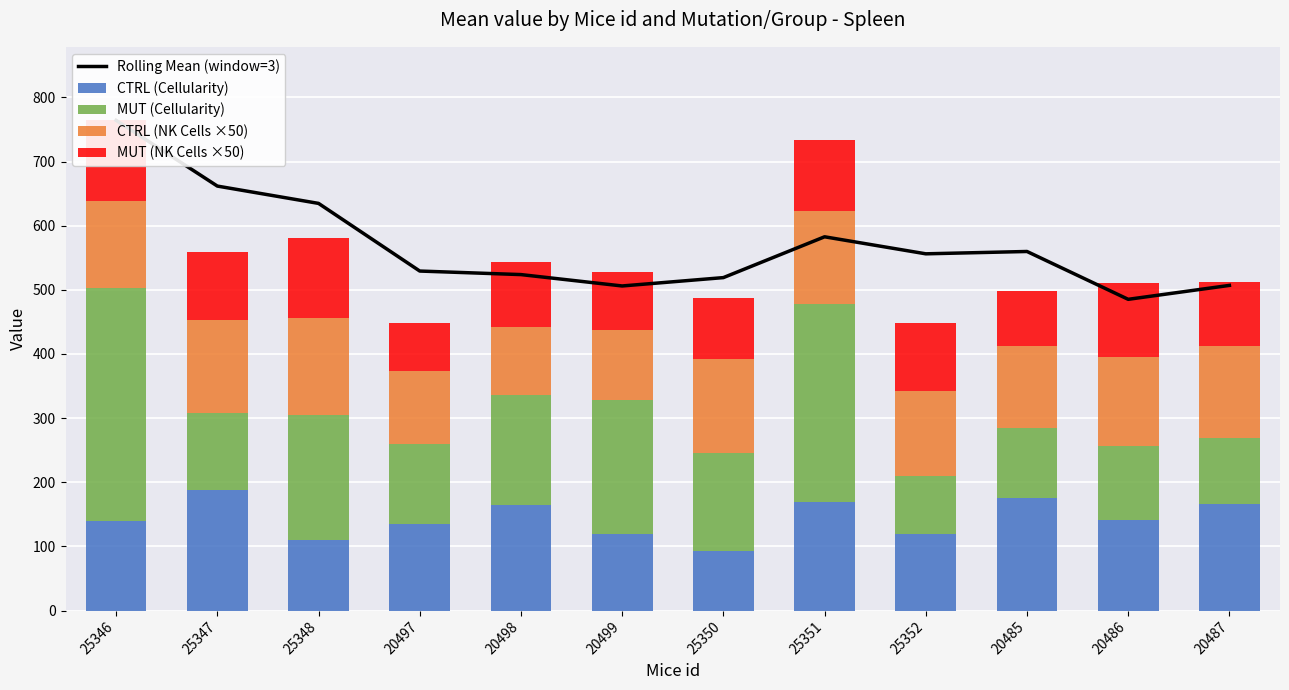

Which series has the largest range (max minus min)?

Rolling Mean (window=3)